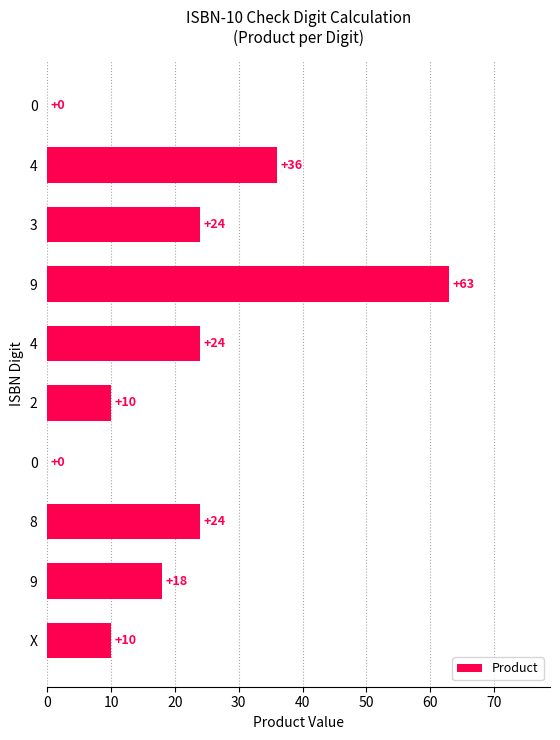

True or false: the data shows -43 at 0.

False